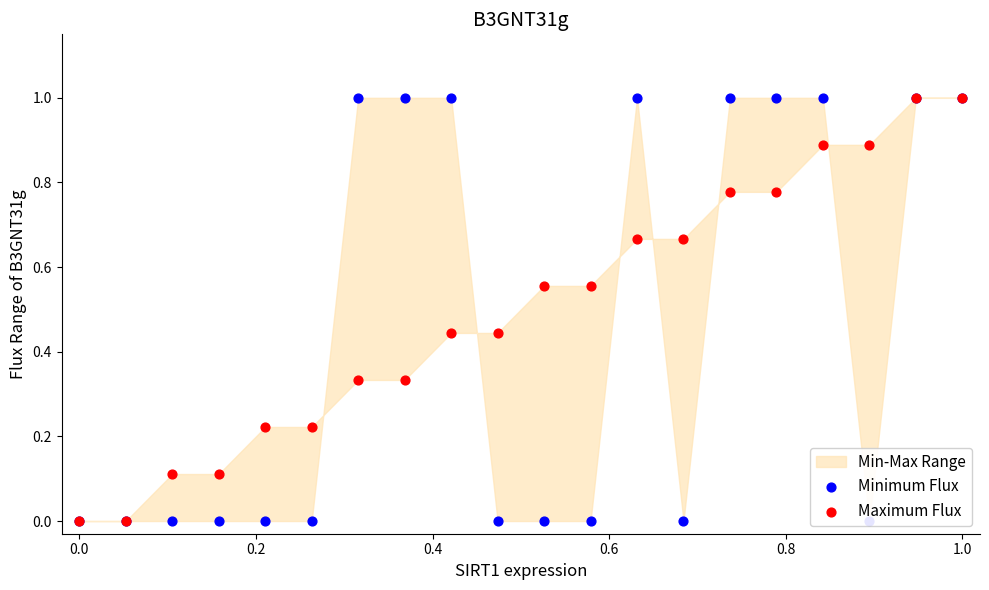

Is the value of Minimum Flux at 18 greater than the value of Maximum Flux at 1.2?

Yes